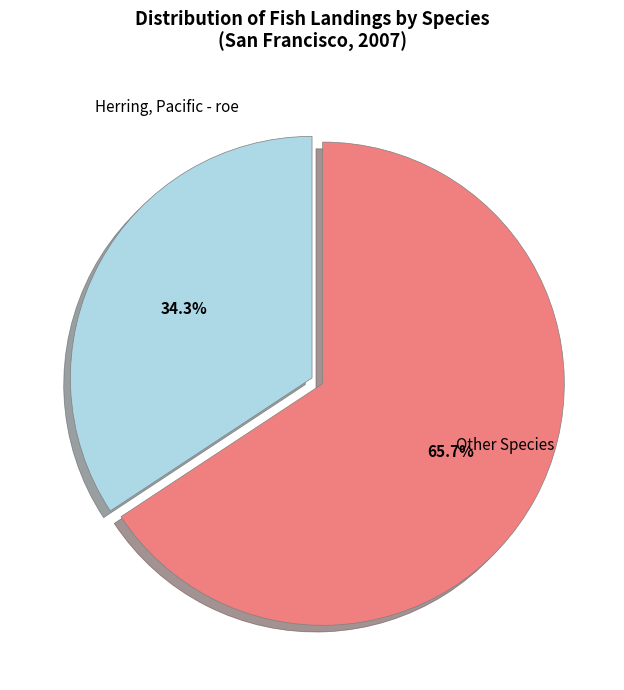

Is there any slice that represents more than half of the pie?

Yes